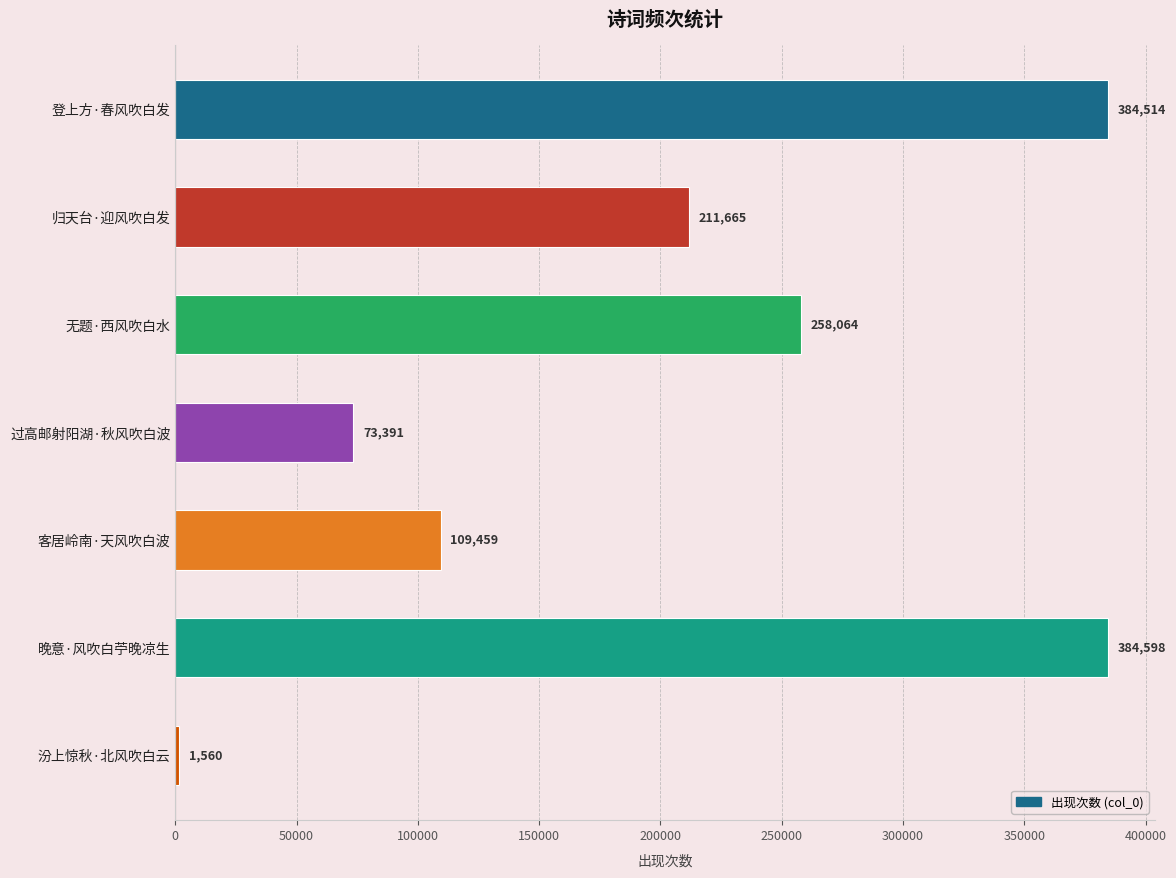

How many distinct data groups are displayed?

1